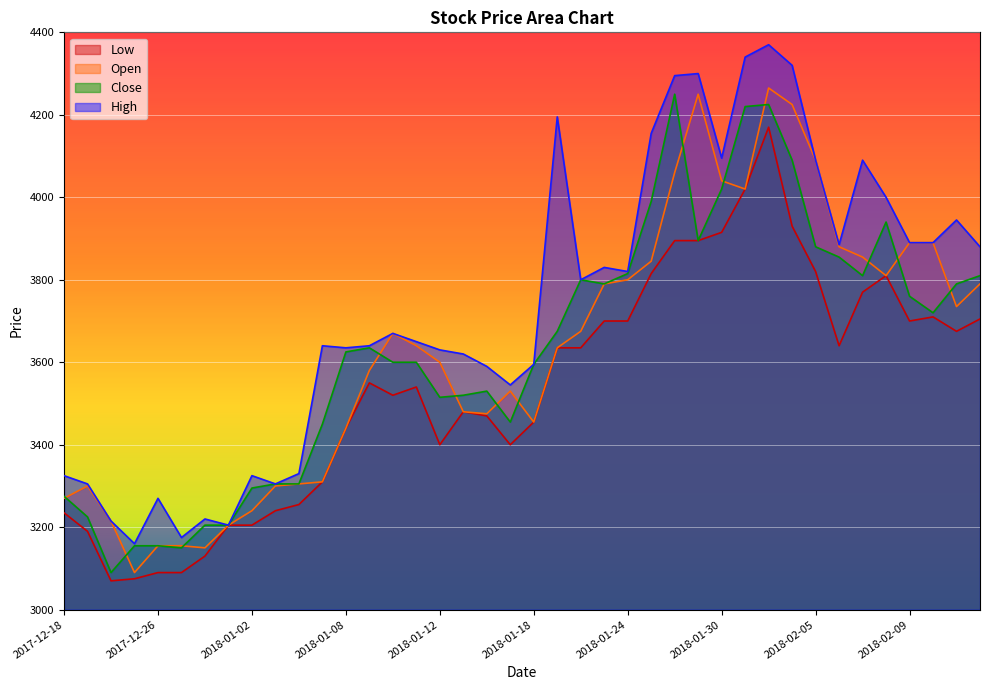

What is the label of the 33rd point from the left?

2018-02-05